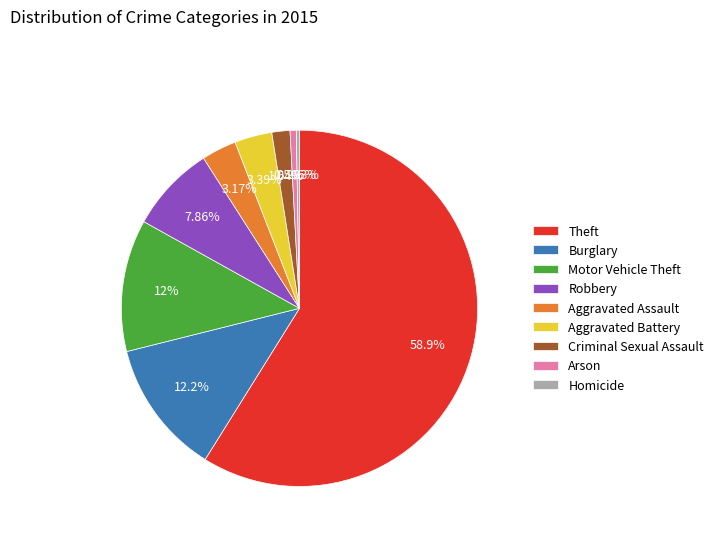

Which slice is the largest?

Theft